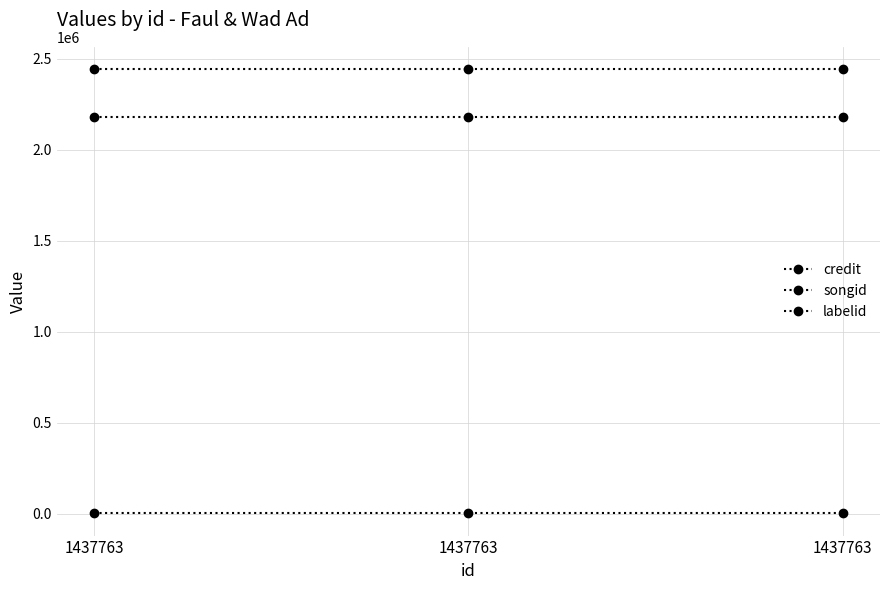

The value of labelid at 1437763 is 497. True or false?

False